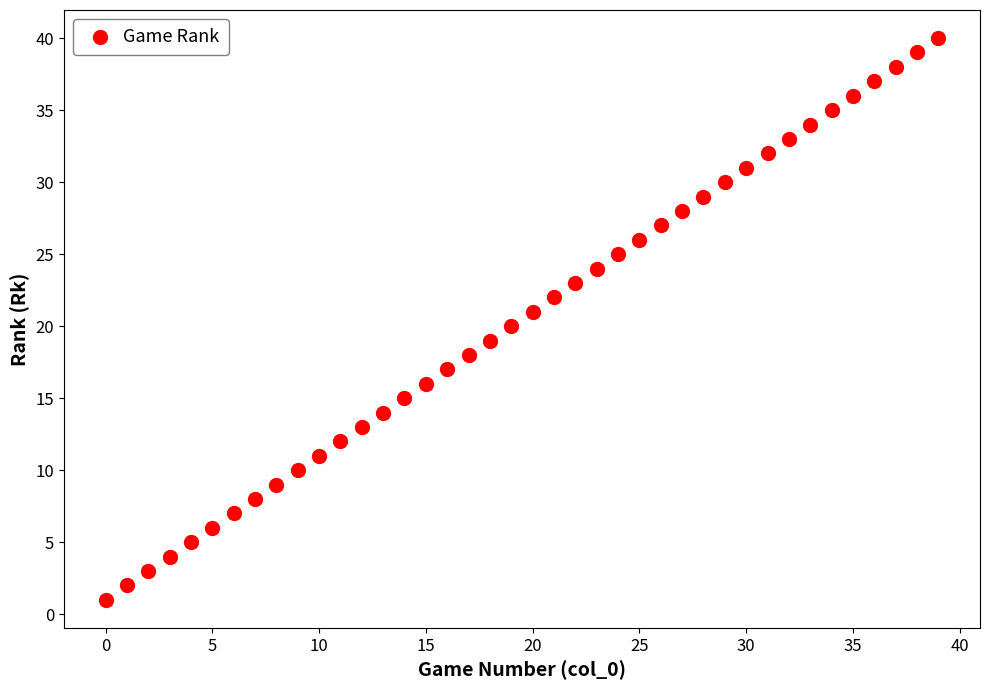

What is the range of Y values (max minus min)?

39